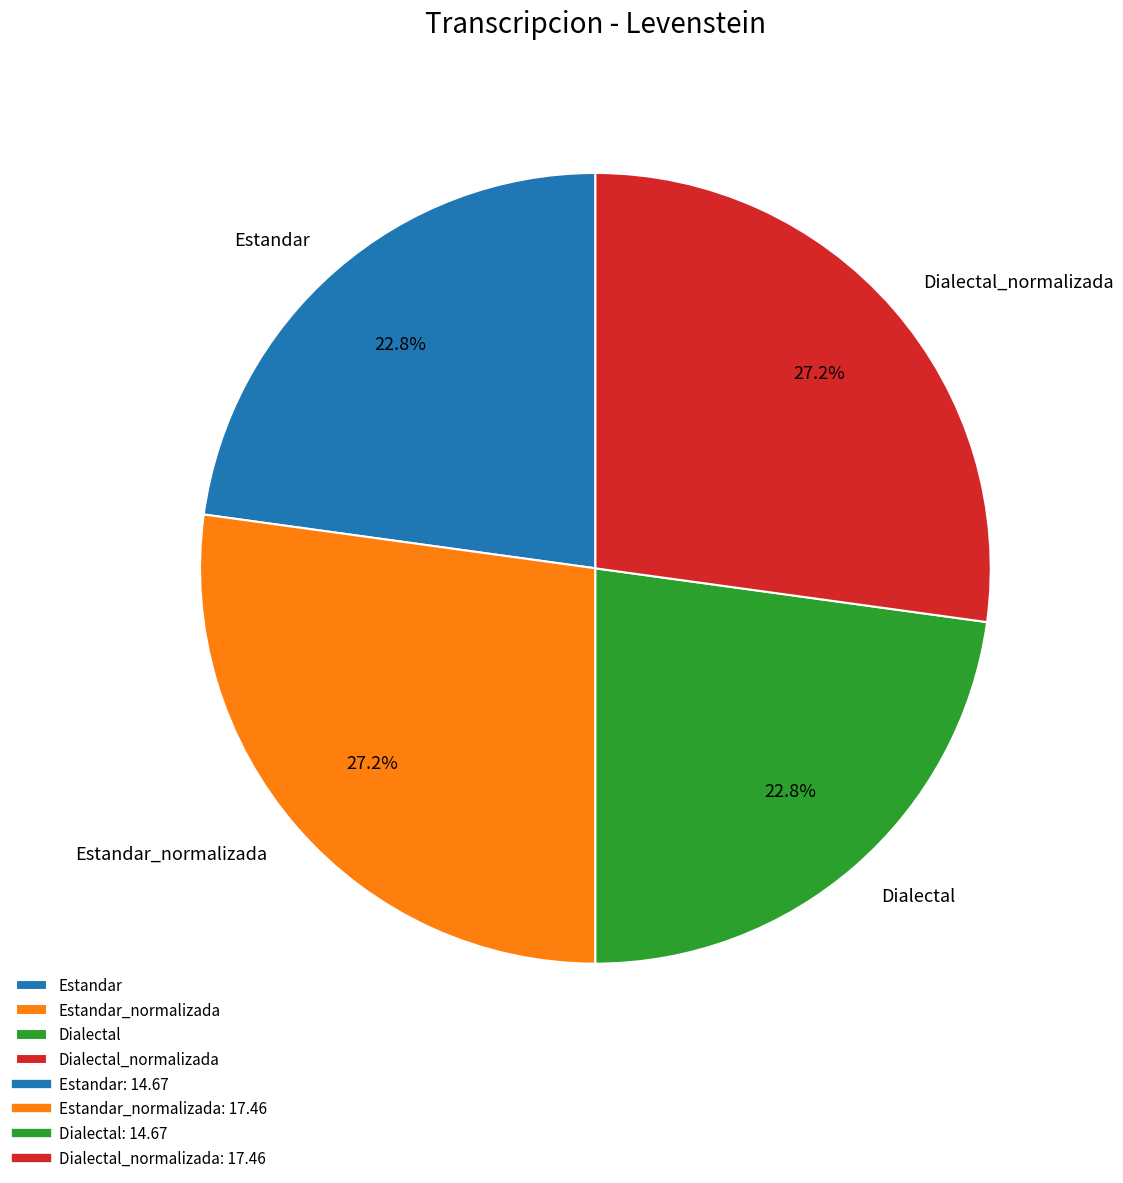

What is the total percentage of Estandar_normalizada and Dialectal?

50.0%